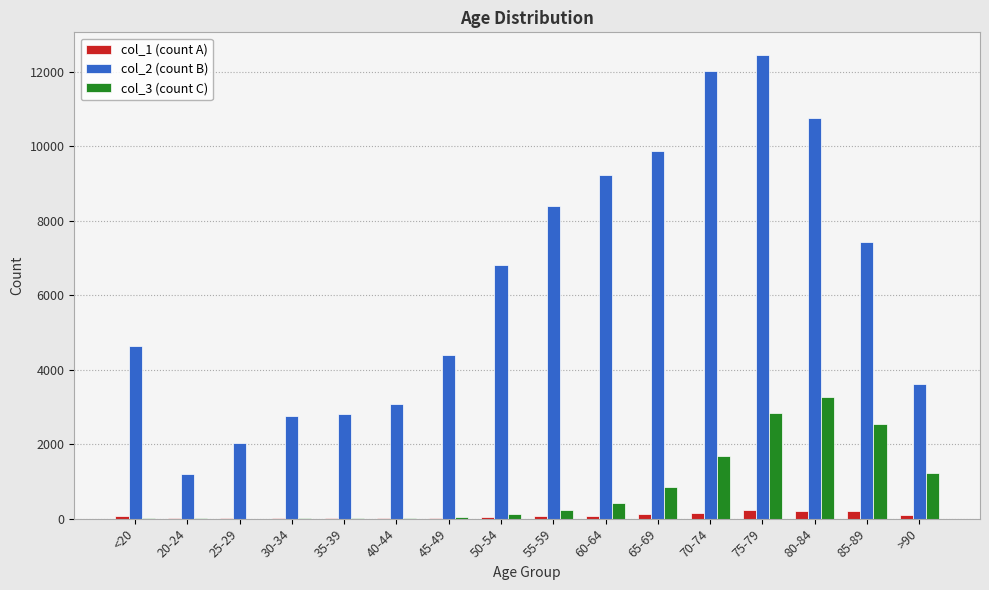

What is the greatest value displayed?

12434